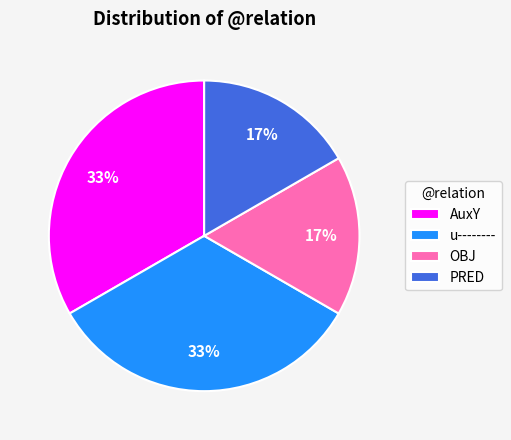

The OBJ slice represents 17% of the pie. True or false?

True